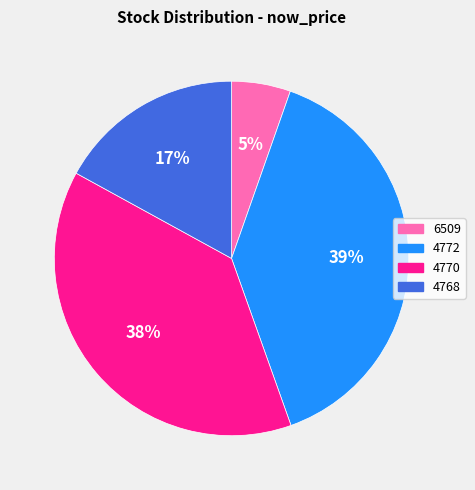

True or false: 4772 accounts for 26% of the total.

False